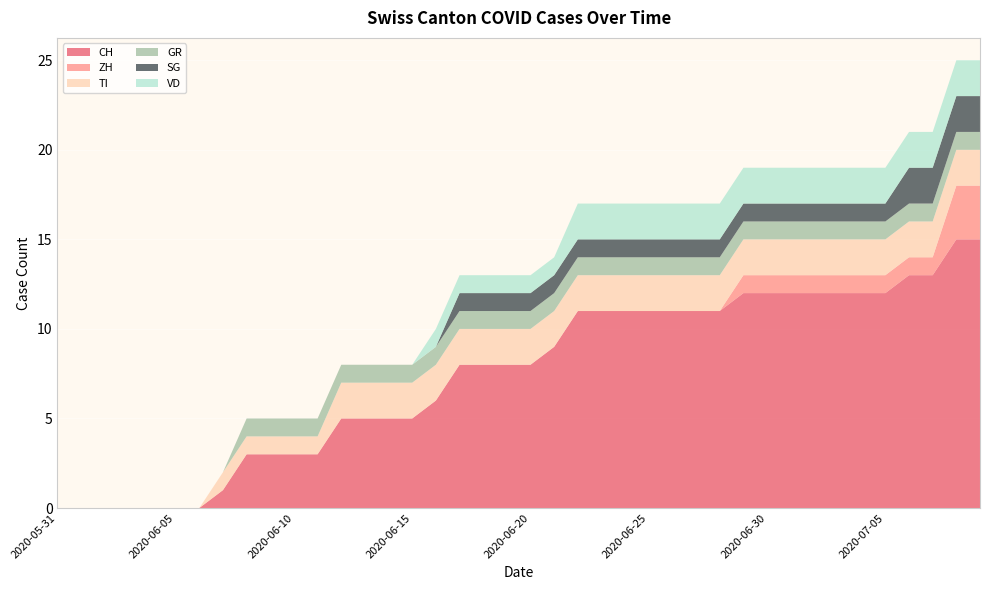

Reading left to right, what are all the values shown in this chart?

CH: 2020-05-31=0	2020-06-01=0	2020-06-02=0	2020-06-03=0	2020-06-04=0	2020-06-05=0	2020-06-06=0	2020-06-07=1	2020-06-08=3	2020-06-09=3	2020-06-10=3	2020-06-11=3	2020-06-12=5	2020-06-13=5	2020-06-14=5	2020-06-15=5	2020-06-16=6	2020-06-17=8	2020-06-18=8	2020-06-19=8	2020-06-20=8	2020-06-21=9	2020-06-22=11	2020-06-23=11	2020-06-24=11	2020-06-25=11	2020-06-26=11	2020-06-27=11	2020-06-28=11	2020-06-29=12	2020-06-30=12	2020-07-01=12	2020-07-02=12	2020-07-03=12	2020-07-04=12	2020-07-05=12	2020-07-06=13	2020-07-07=13	2020-07-08=15	2020-07-09=15
ZH: 2020-05-31=0	2020-06-01=0	2020-06-02=0	2020-06-03=0	2020-06-04=0	2020-06-05=0	2020-06-06=0	2020-06-07=0	2020-06-08=0	2020-06-09=0	2020-06-10=0	2020-06-11=0	2020-06-12=0	2020-06-13=0	2020-06-14=0	2020-06-15=0	2020-06-16=0	2020-06-17=0	2020-06-18=0	2020-06-19=0	2020-06-20=0	2020-06-21=0	2020-06-22=0	2020-06-23=0	2020-06-24=0	2020-06-25=0	2020-06-26=0	2020-06-27=0	2020-06-28=0	2020-06-29=1	2020-06-30=1	2020-07-01=1	2020-07-02=1	2020-07-03=1	2020-07-04=1	2020-07-05=1	2020-07-06=1	2020-07-07=1	2020-07-08=3	2020-07-09=3
TI: 2020-05-31=0	2020-06-01=0	2020-06-02=0	2020-06-03=0	2020-06-04=0	2020-06-05=0	2020-06-06=0	2020-06-07=1	2020-06-08=1	2020-06-09=1	2020-06-10=1	2020-06-11=1	2020-06-12=2	2020-06-13=2	2020-06-14=2	2020-06-15=2	2020-06-16=2	2020-06-17=2	2020-06-18=2	2020-06-19=2	2020-06-20=2	2020-06-21=2	2020-06-22=2	2020-06-23=2	2020-06-24=2	2020-06-25=2	2020-06-26=2	2020-06-27=2	2020-06-28=2	2020-06-29=2	2020-06-30=2	2020-07-01=2	2020-07-02=2	2020-07-03=2	2020-07-04=2	2020-07-05=2	2020-07-06=2	2020-07-07=2	2020-07-08=2	2020-07-09=2
GR: 2020-05-31=0	2020-06-01=0	2020-06-02=0	2020-06-03=0	2020-06-04=0	2020-06-05=0	2020-06-06=0	2020-06-07=0	2020-06-08=1	2020-06-09=1	2020-06-10=1	2020-06-11=1	2020-06-12=1	2020-06-13=1	2020-06-14=1	2020-06-15=1	2020-06-16=1	2020-06-17=1	2020-06-18=1	2020-06-19=1	2020-06-20=1	2020-06-21=1	2020-06-22=1	2020-06-23=1	2020-06-24=1	2020-06-25=1	2020-06-26=1	2020-06-27=1	2020-06-28=1	2020-06-29=1	2020-06-30=1	2020-07-01=1	2020-07-02=1	2020-07-03=1	2020-07-04=1	2020-07-05=1	2020-07-06=1	2020-07-07=1	2020-07-08=1	2020-07-09=1
SG: 2020-05-31=0	2020-06-01=0	2020-06-02=0	2020-06-03=0	2020-06-04=0	2020-06-05=0	2020-06-06=0	2020-06-07=0	2020-06-08=0	2020-06-09=0	2020-06-10=0	2020-06-11=0	2020-06-12=0	2020-06-13=0	2020-06-14=0	2020-06-15=0	2020-06-16=0	2020-06-17=1	2020-06-18=1	2020-06-19=1	2020-06-20=1	2020-06-21=1	2020-06-22=1	2020-06-23=1	2020-06-24=1	2020-06-25=1	2020-06-26=1	2020-06-27=1	2020-06-28=1	2020-06-29=1	2020-06-30=1	2020-07-01=1	2020-07-02=1	2020-07-03=1	2020-07-04=1	2020-07-05=1	2020-07-06=2	2020-07-07=2	2020-07-08=2	2020-07-09=2
VD: 2020-05-31=0	2020-06-01=0	2020-06-02=0	2020-06-03=0	2020-06-04=0	2020-06-05=0	2020-06-06=0	2020-06-07=0	2020-06-08=0	2020-06-09=0	2020-06-10=0	2020-06-11=0	2020-06-12=0	2020-06-13=0	2020-06-14=0	2020-06-15=0	2020-06-16=1	2020-06-17=1	2020-06-18=1	2020-06-19=1	2020-06-20=1	2020-06-21=1	2020-06-22=2	2020-06-23=2	2020-06-24=2	2020-06-25=2	2020-06-26=2	2020-06-27=2	2020-06-28=2	2020-06-29=2	2020-06-30=2	2020-07-01=2	2020-07-02=2	2020-07-03=2	2020-07-04=2	2020-07-05=2	2020-07-06=2	2020-07-07=2	2020-07-08=2	2020-07-09=2